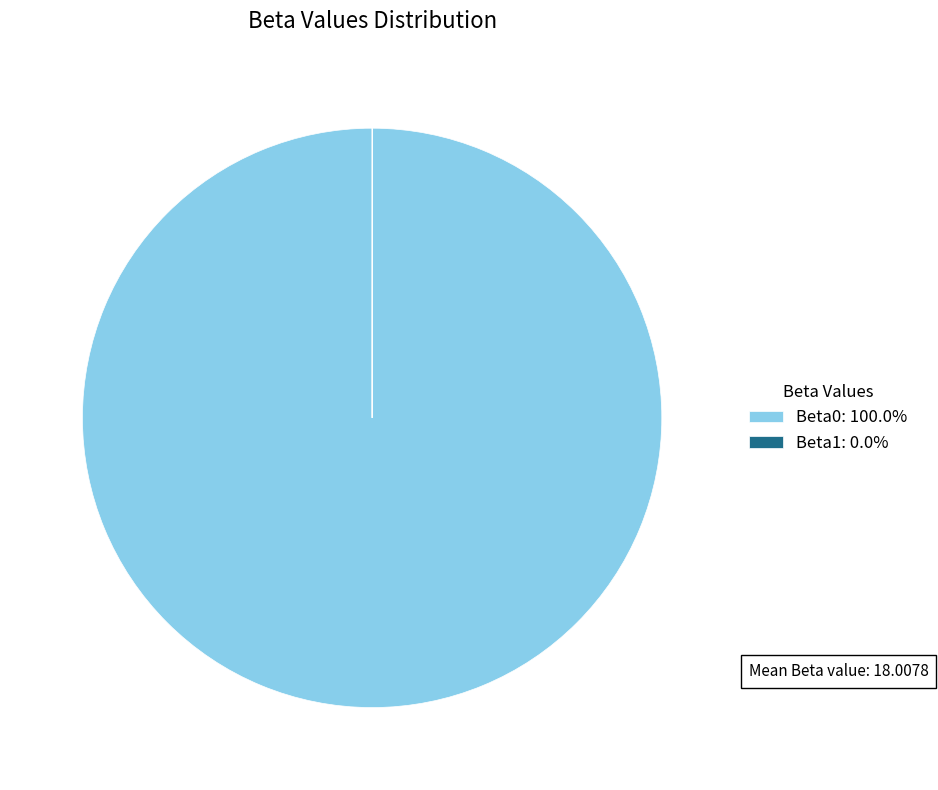

Does Beta0: 100.0% represent more than half of the total?

Yes